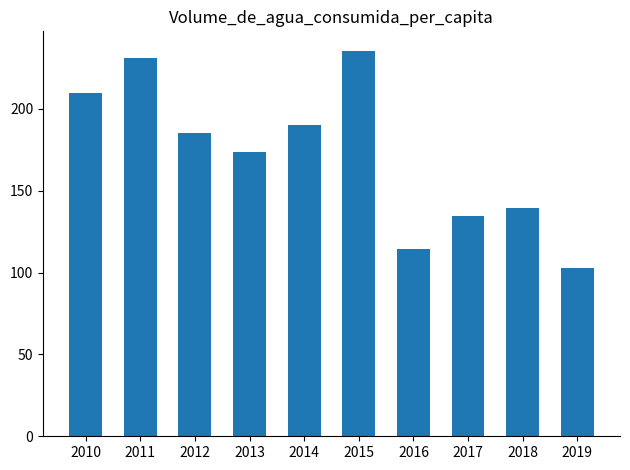

What is the ratio of the value at 2018 to the value at 2016?

1.2